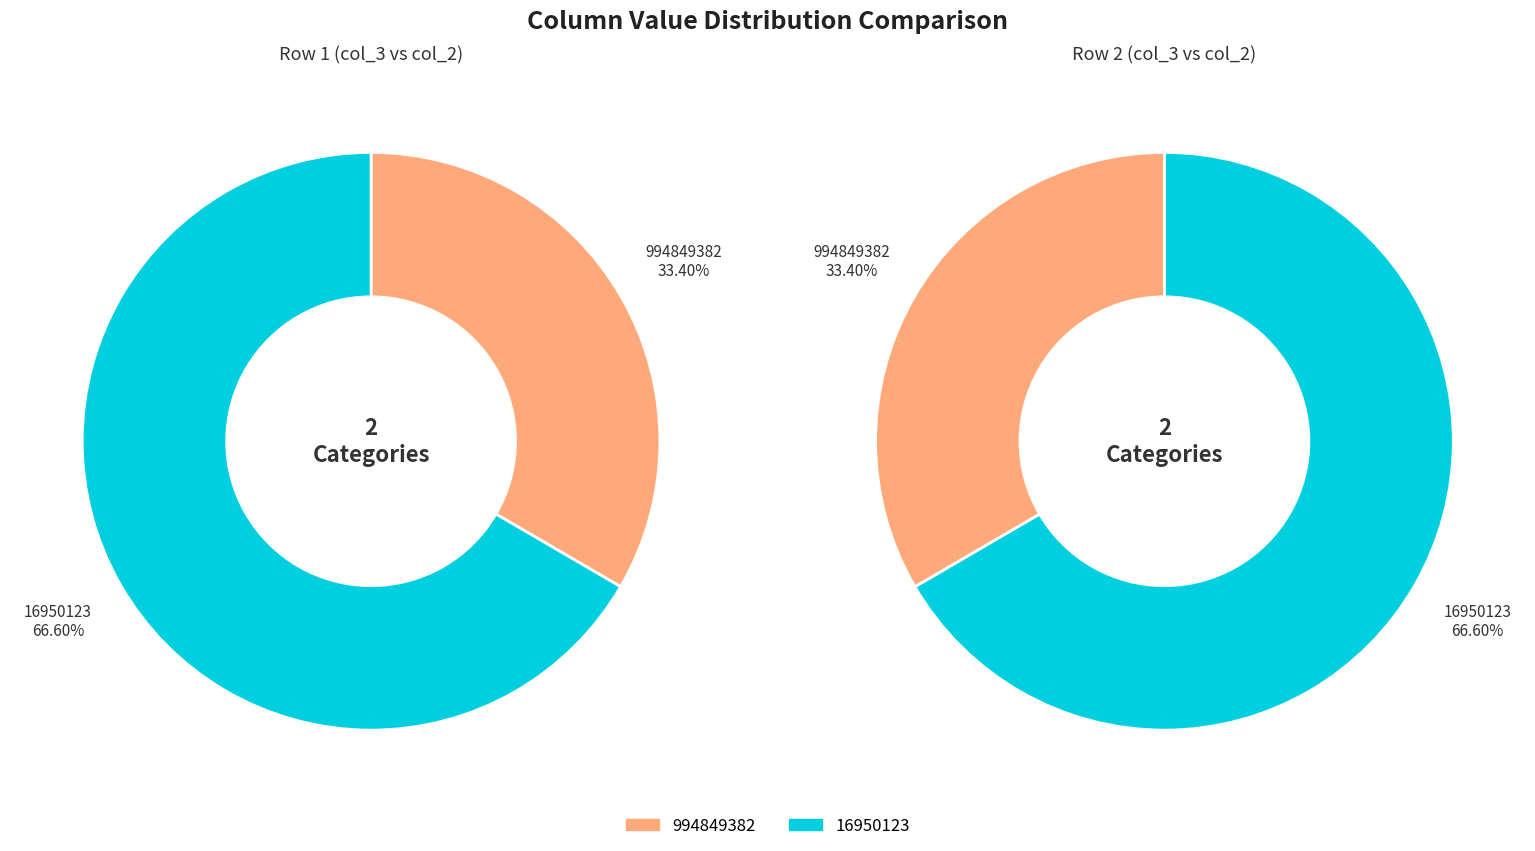

What is the ratio of the value at 994849382 to the value at 16950123?

0.5